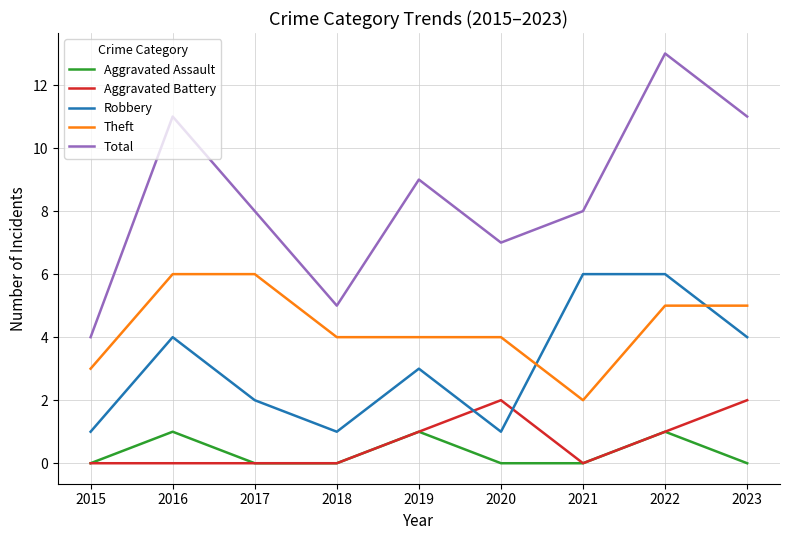

Is the value of Total at 2022 greater than the value of Theft at 2023?

Yes